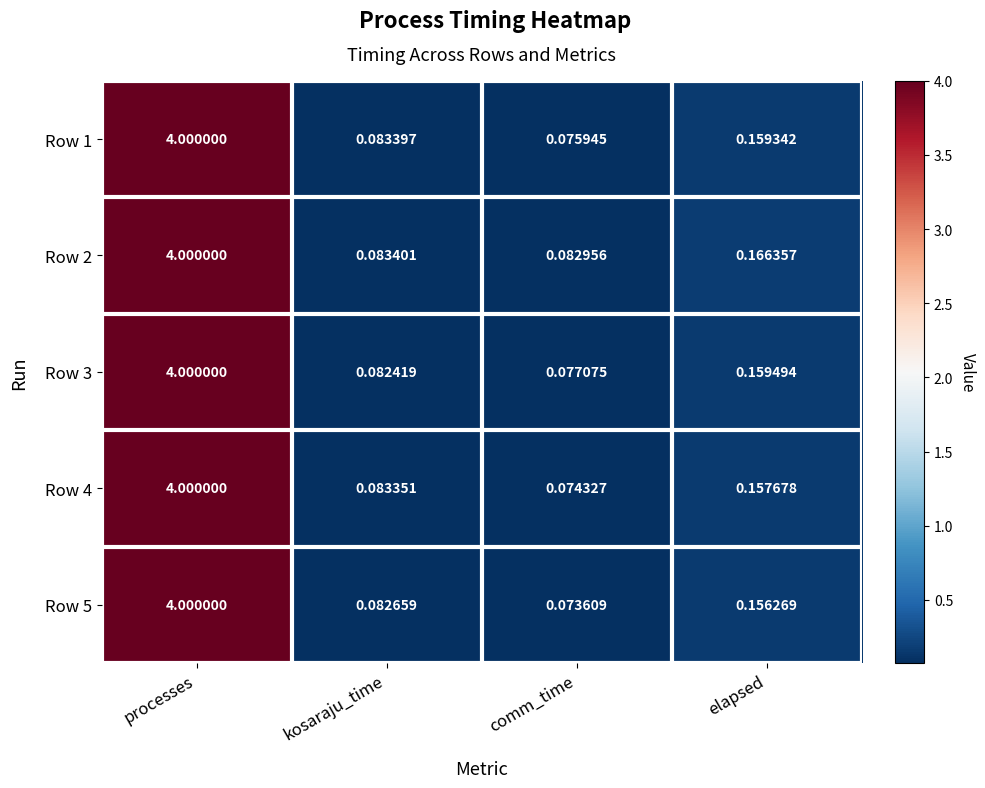

Which category has the lowest value in the Row 1 series?

comm_time